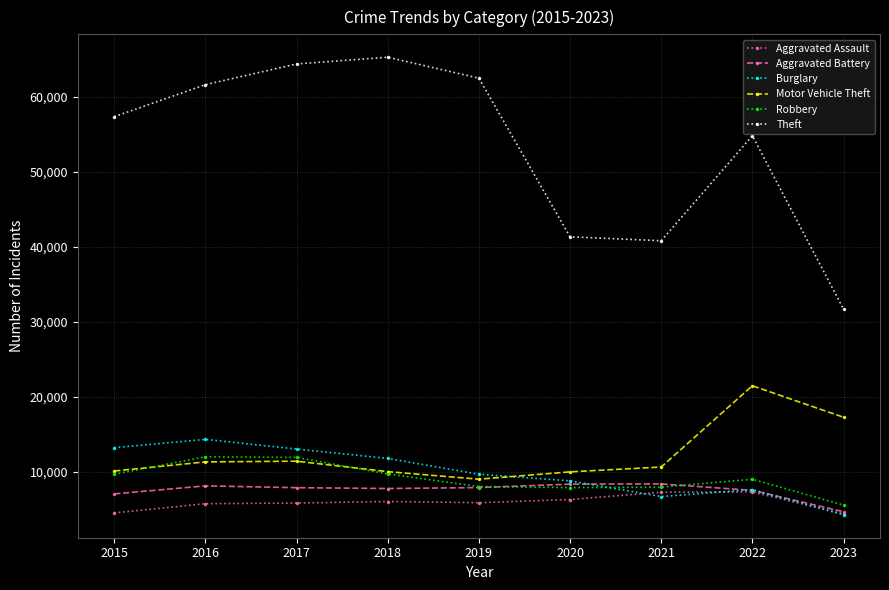

The value of Robbery at 2021 is 5041. True or false?

False